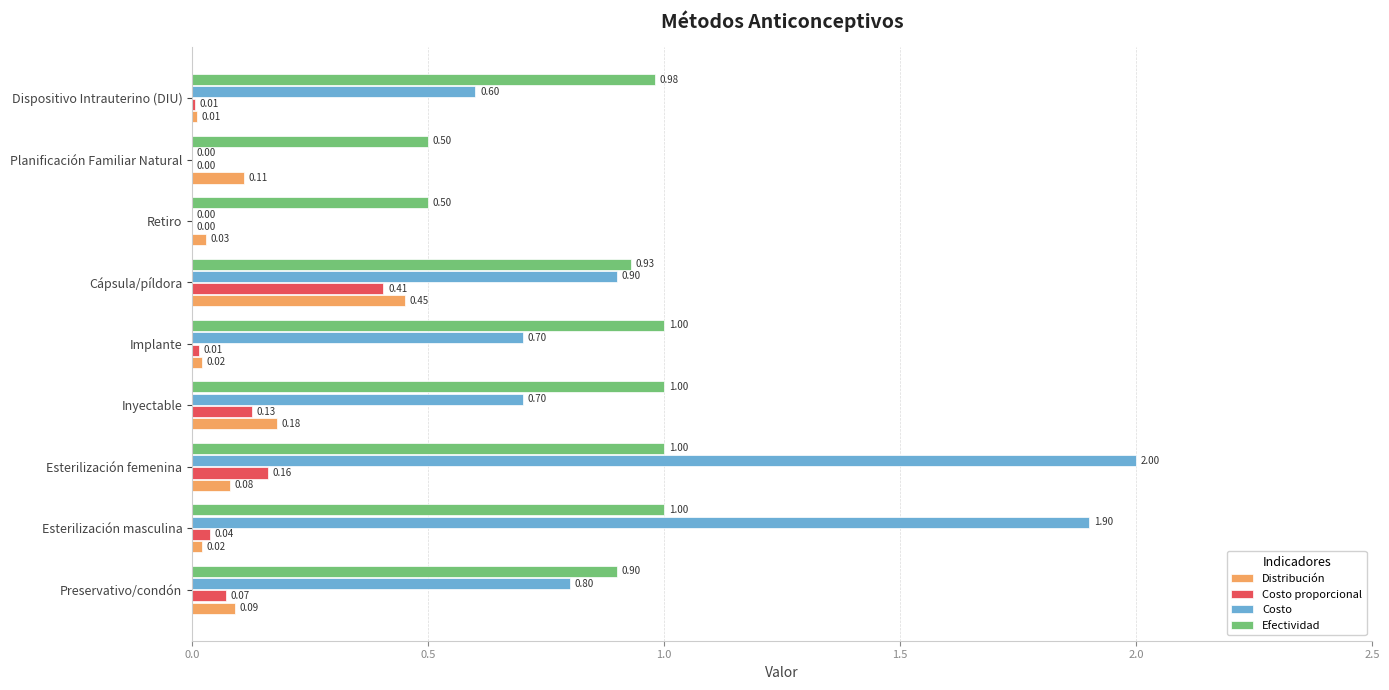

What is the sum of the Costo values at Inyectable and Esterilización masculina?

2.6